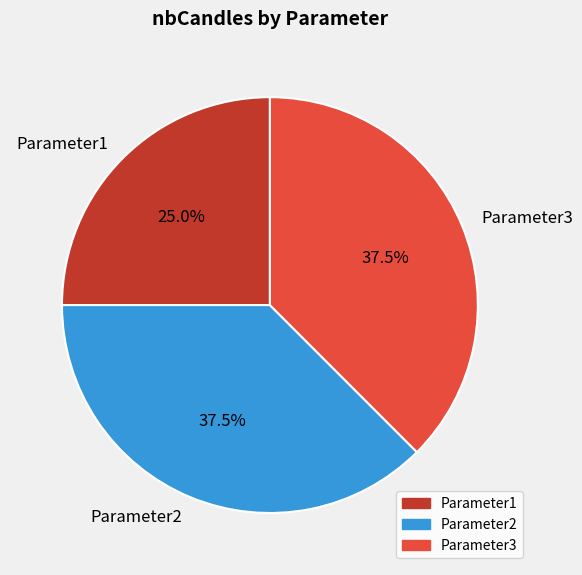

Which slice is the smallest?

Parameter1